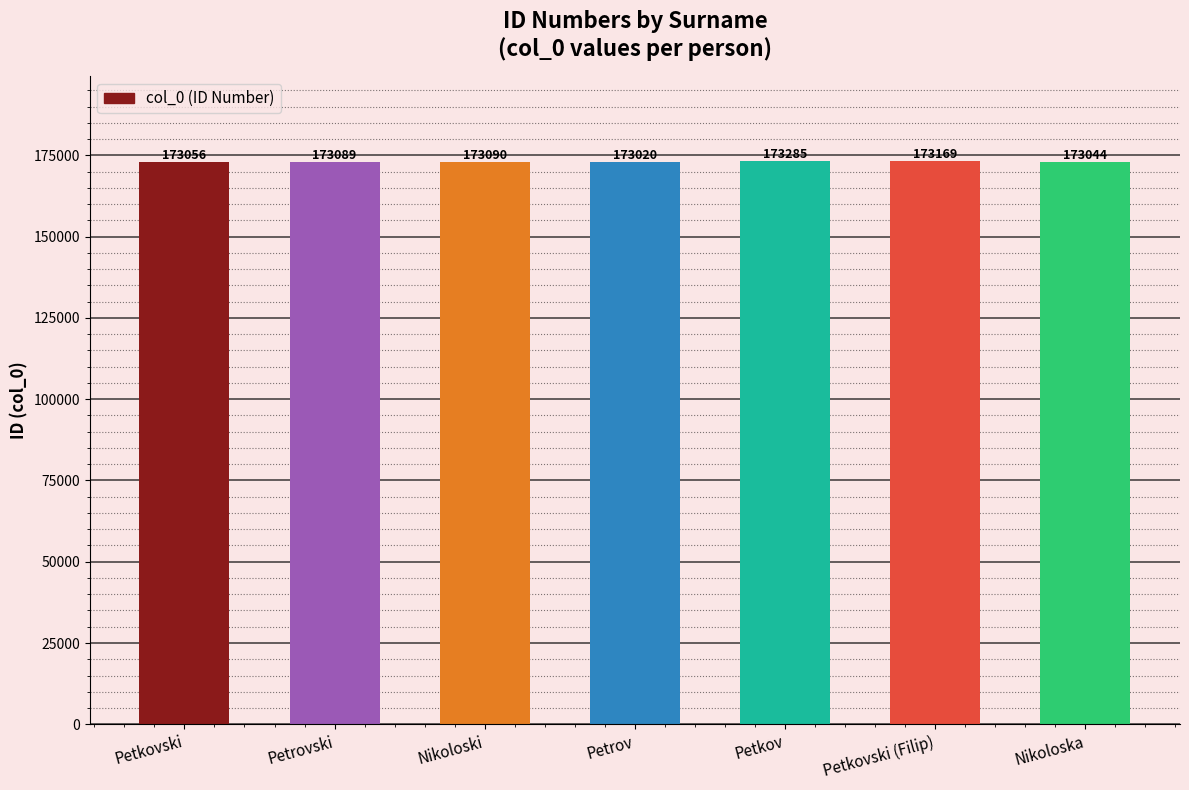

How many bars are there in total?

7